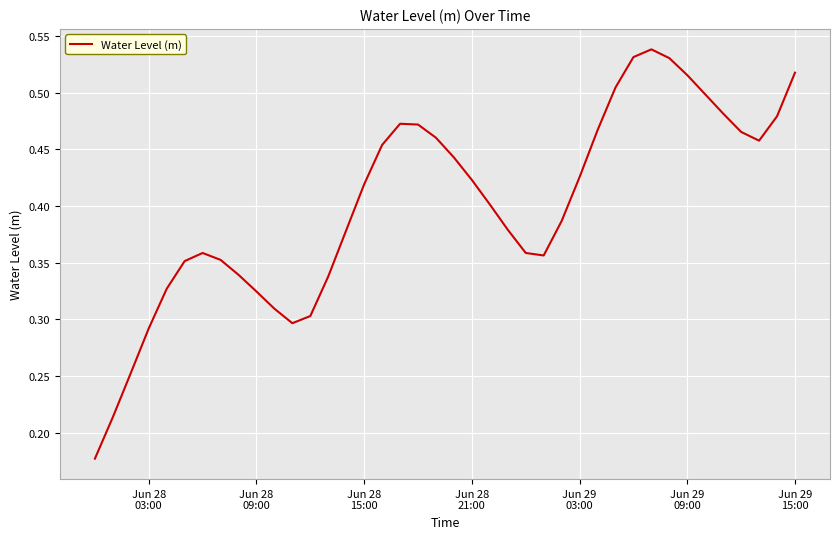

Is this an area chart (filled region under the line)?

No